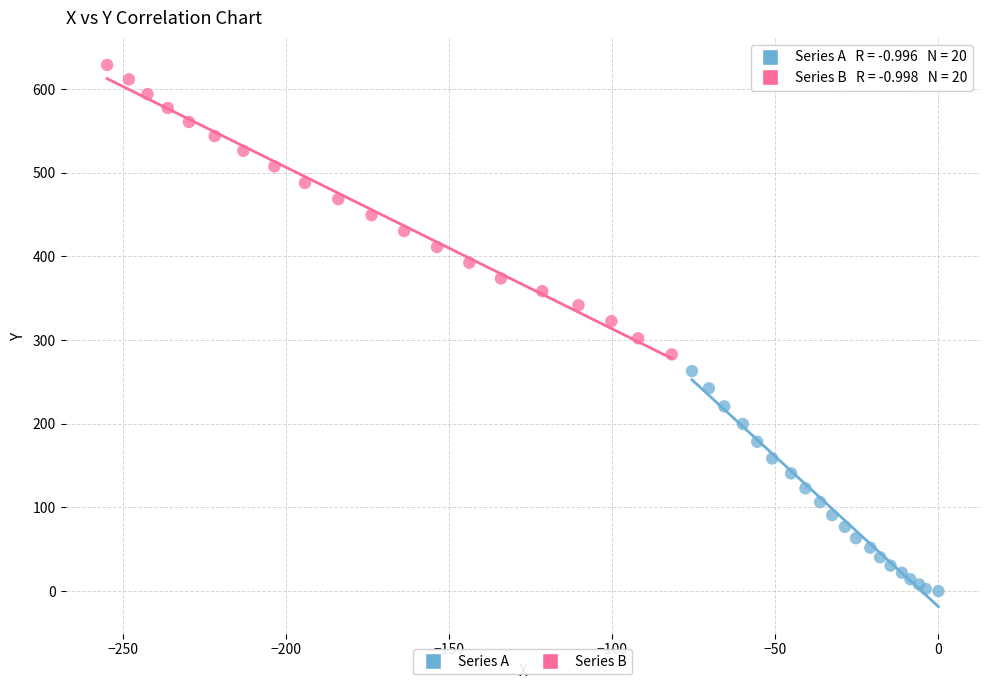

Which series contains the highest Y value?

Series B